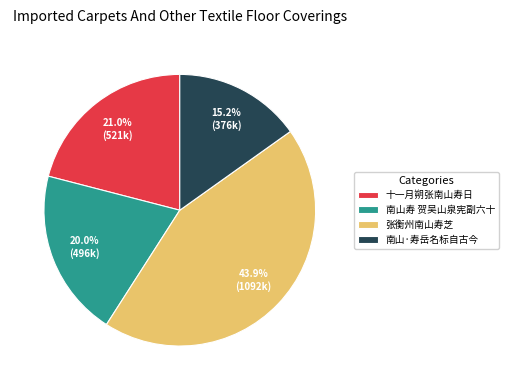

How many slices are in this pie chart?

4